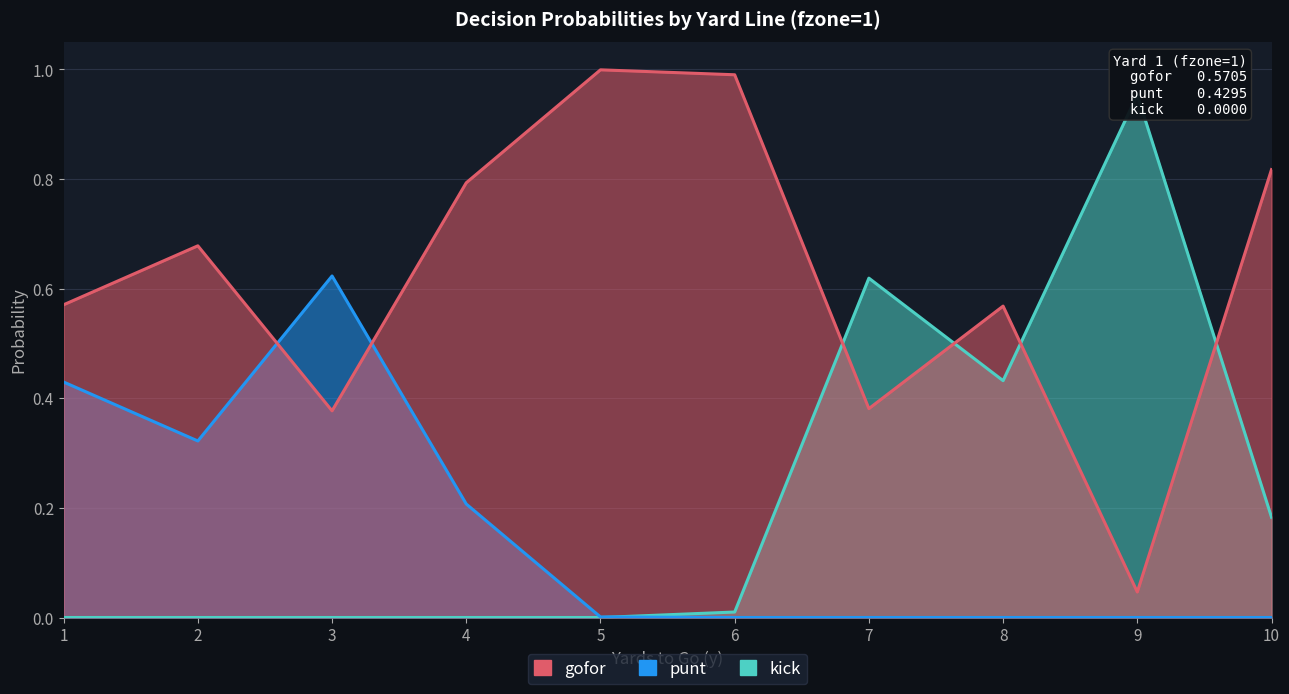

Count the number of categories in the chart.

10